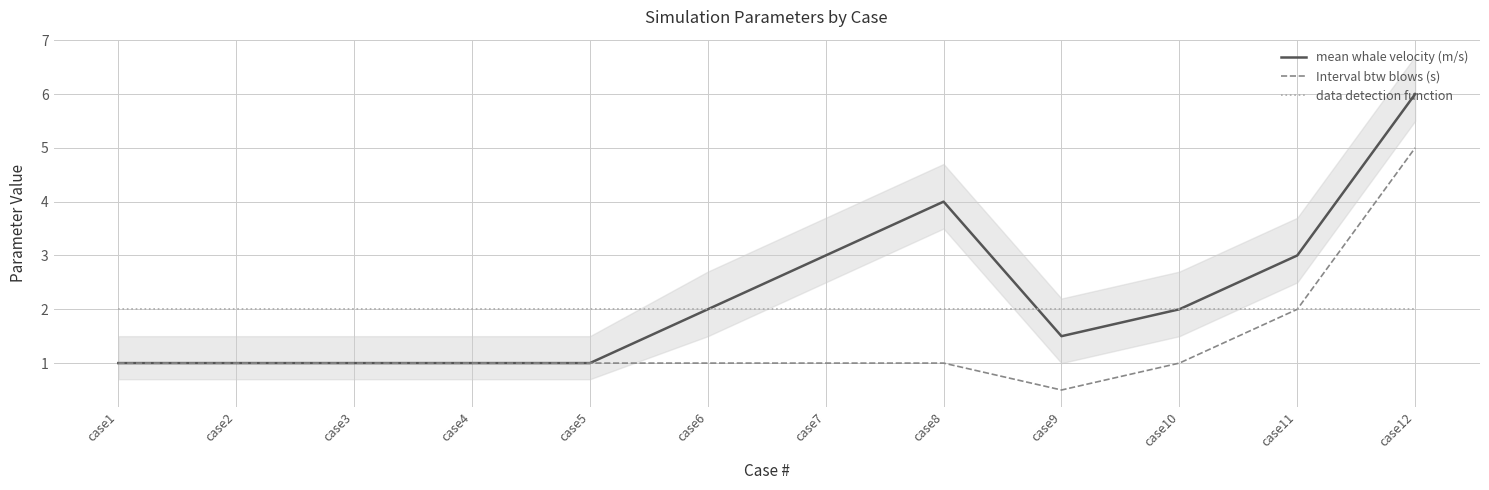

True or false: mean whale velocity (m/s) has a value of 3.0 at case10.

False